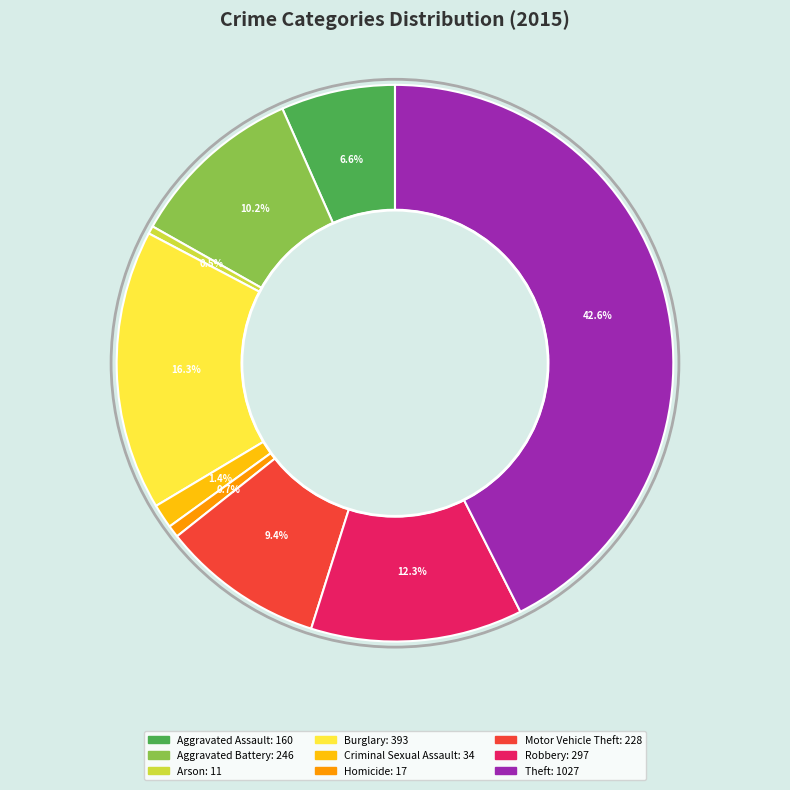

Do Criminal Sexual Assault and Homicide together represent more than half of the pie?

No